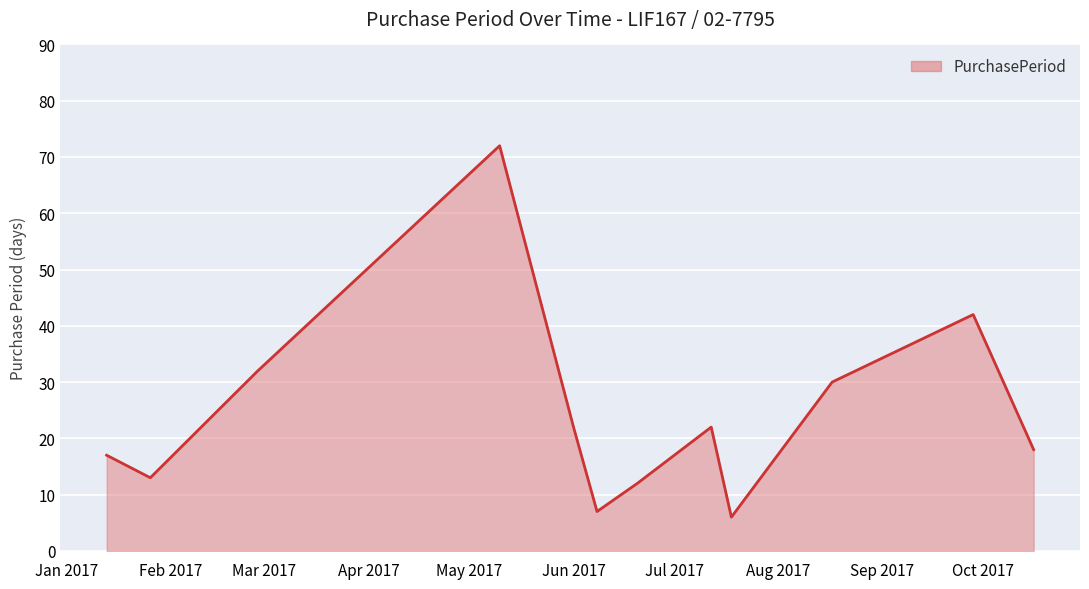

True or false: there are more than 0 points higher than both neighbors.

True